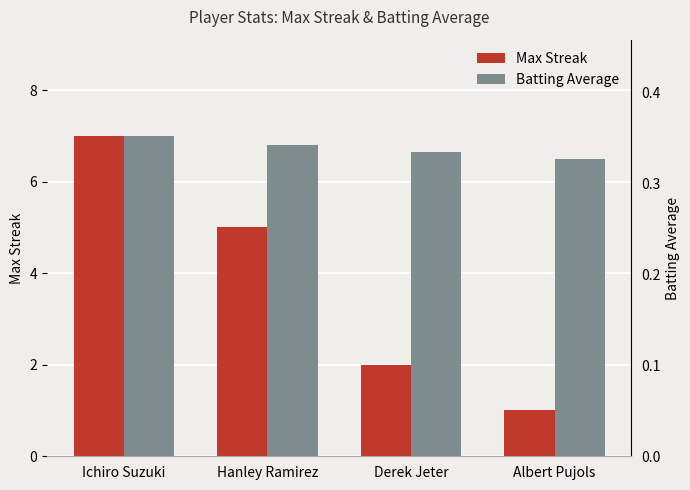

What is the smallest value displayed?

0.3